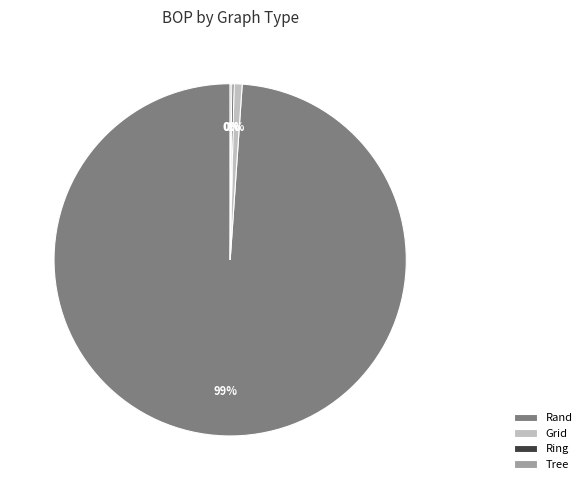

To the nearest percent, what is the combined percentage of Rand and Grid?

100%